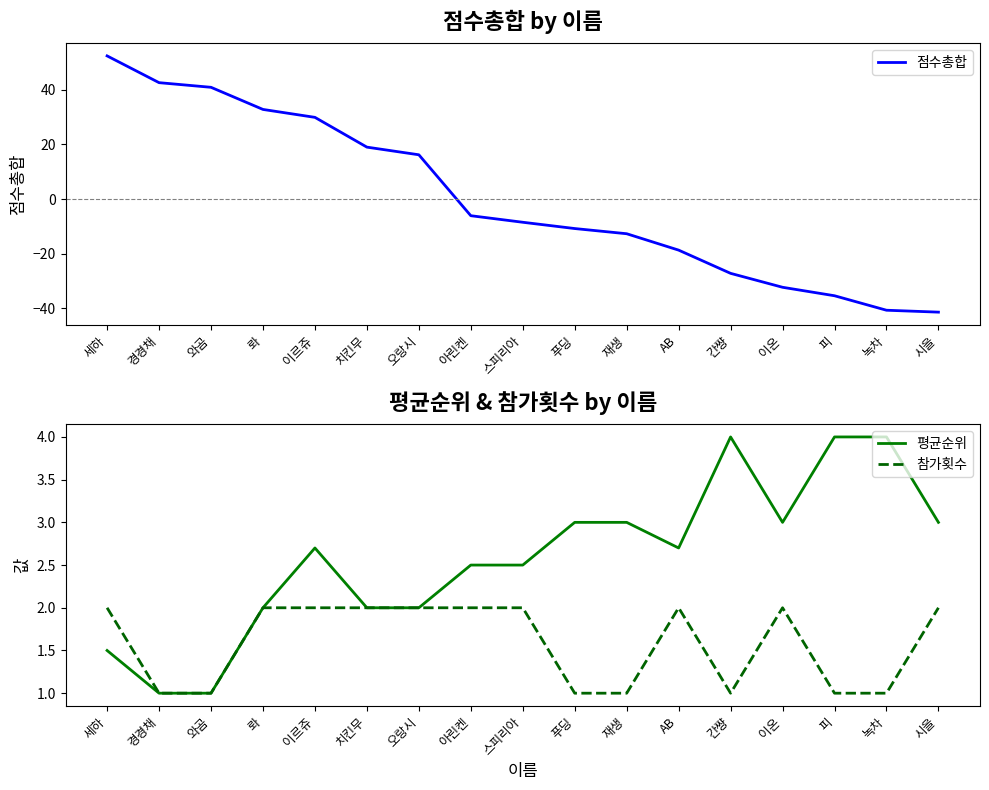

What are all the series names shown in the legend?

점수총합, 평균순위, 참가횟수